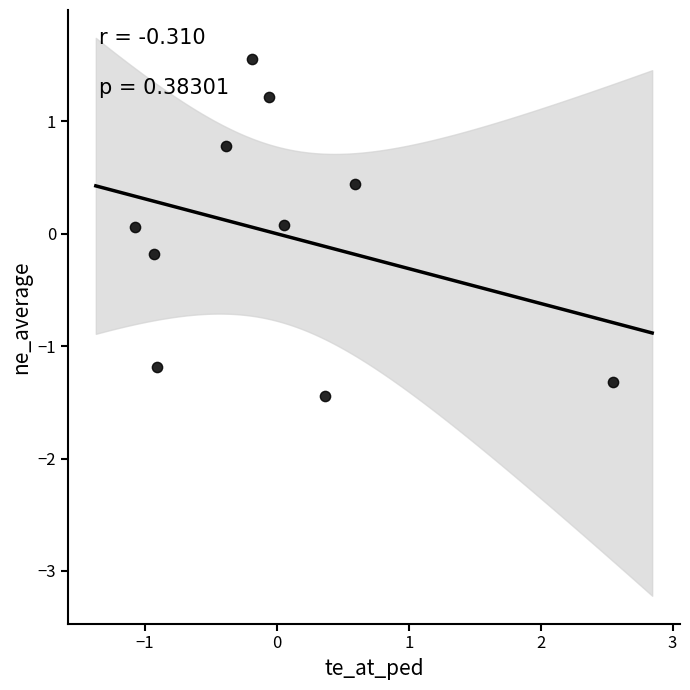

What is the range of Y values (max minus min)?

3.0